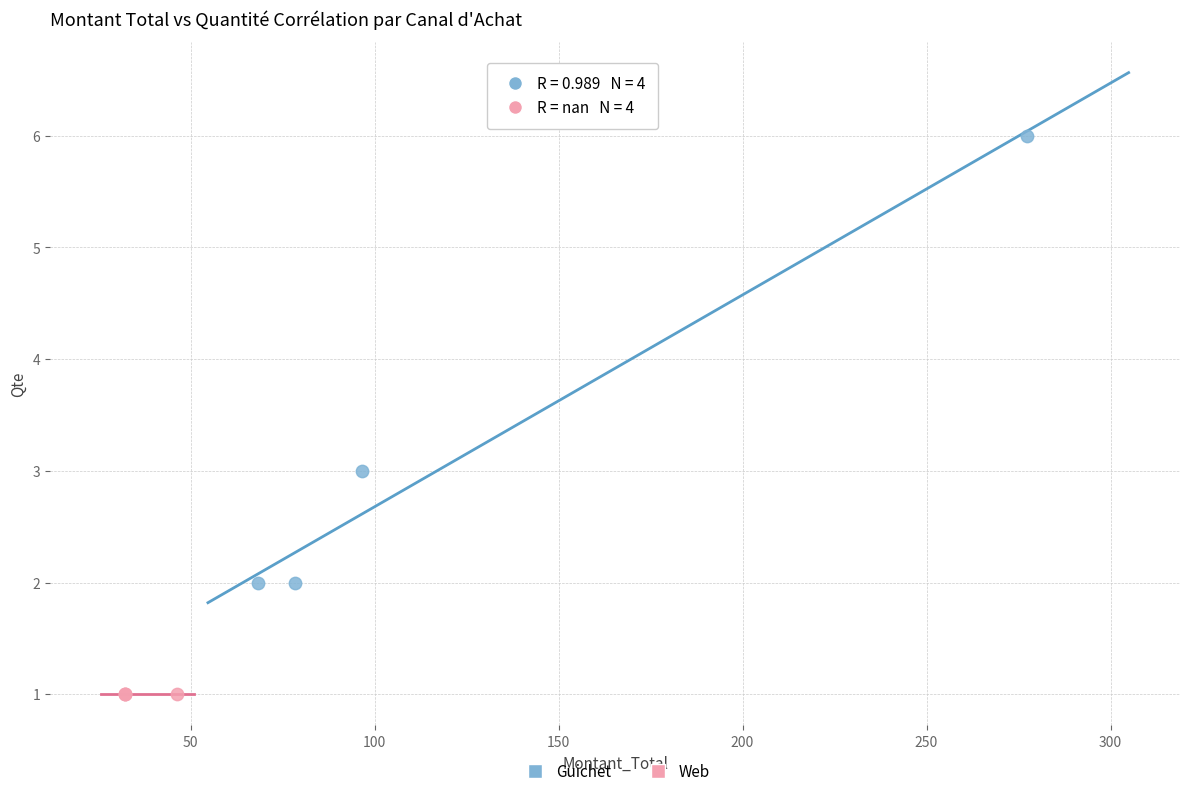

Which series reaches the maximum Y coordinate?

Guichet